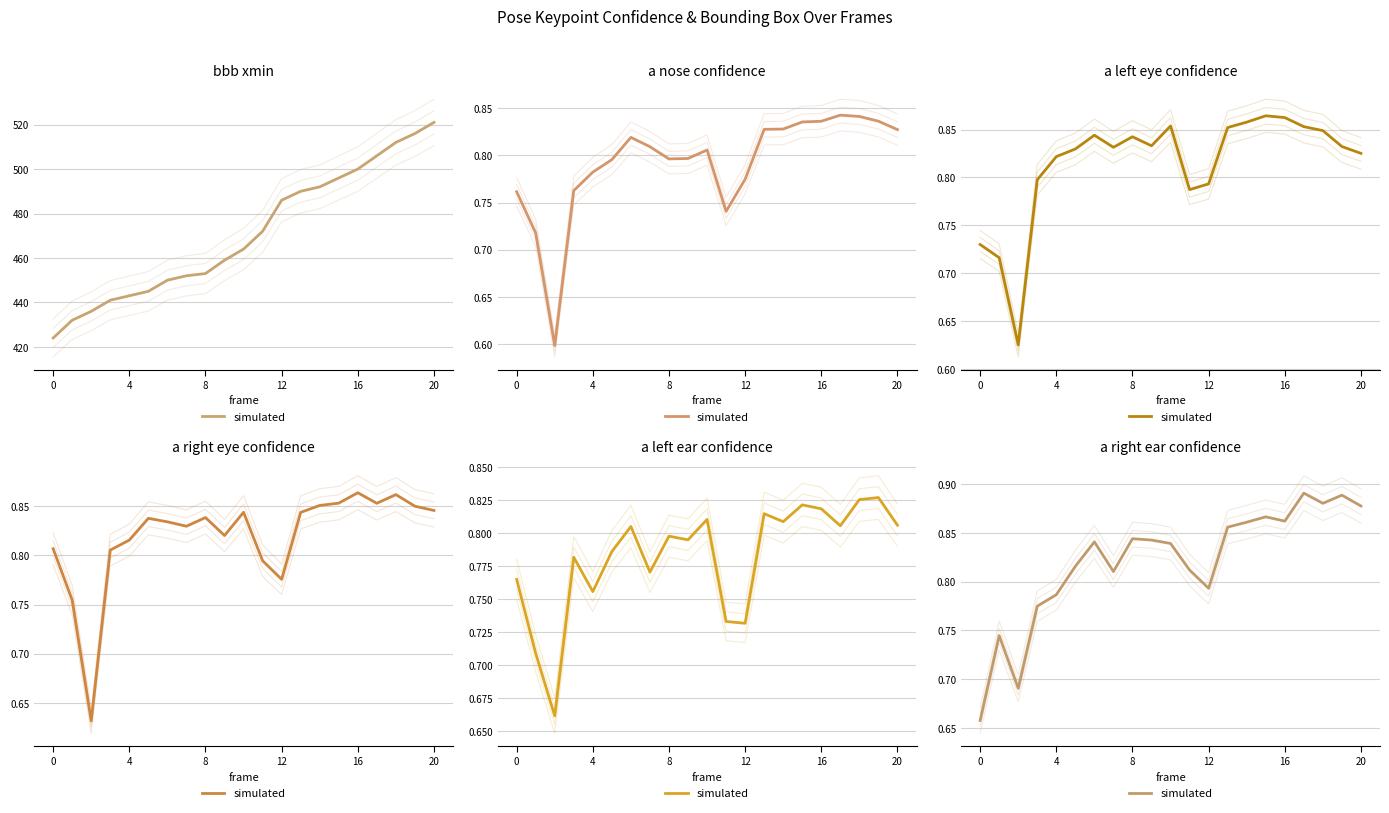

How many points are lower than both their immediate neighbors (excluding endpoints)?

5